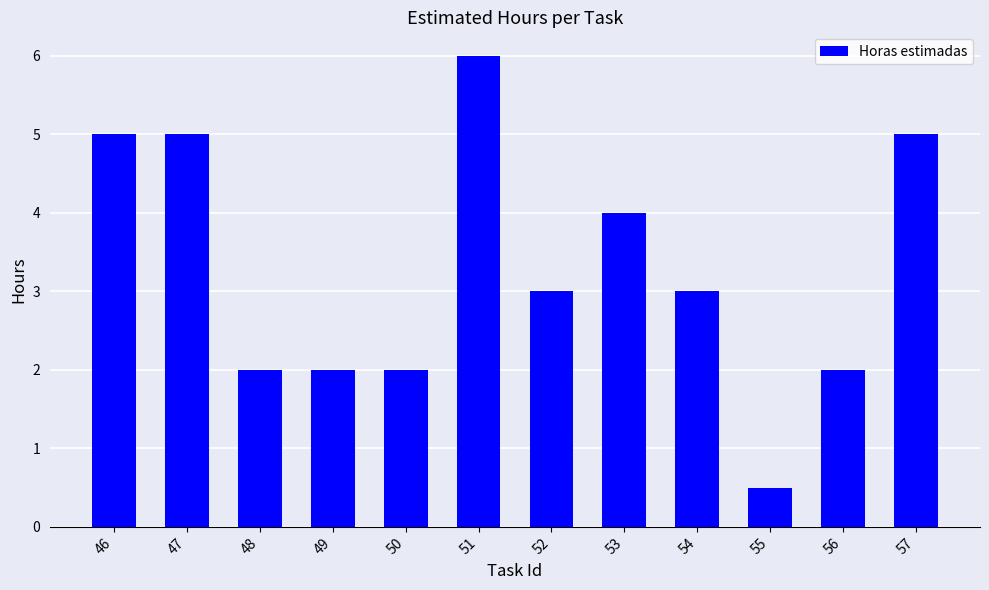

What is the approximate value at 56?

2.0